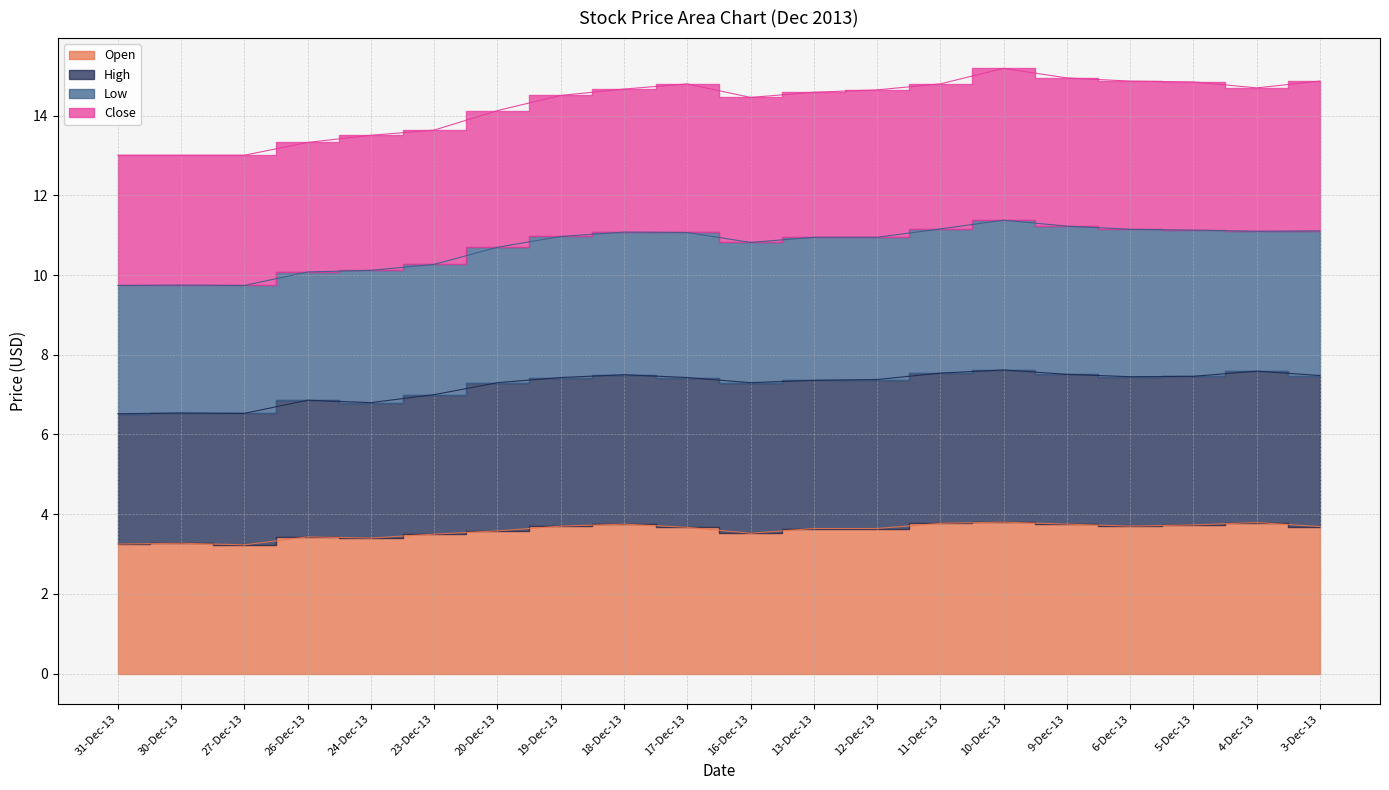

Which series has the widest spread of values?

High